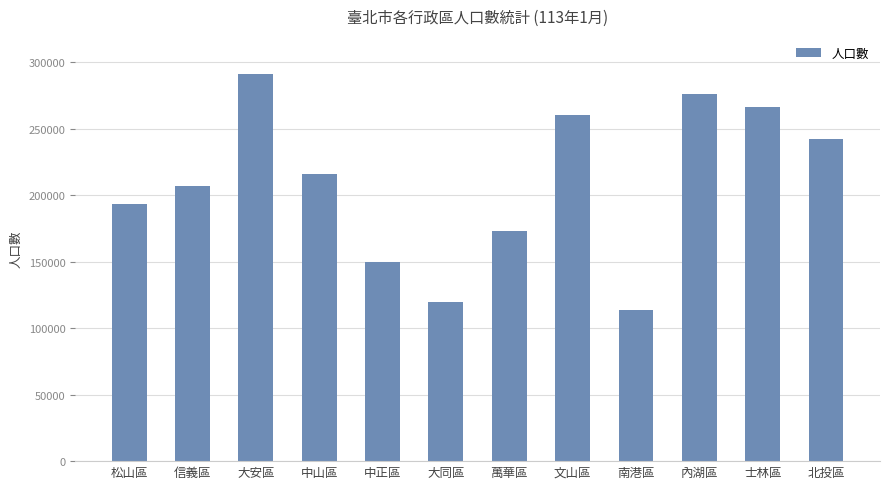

What is the label of the 11th bar from the left?

士林區